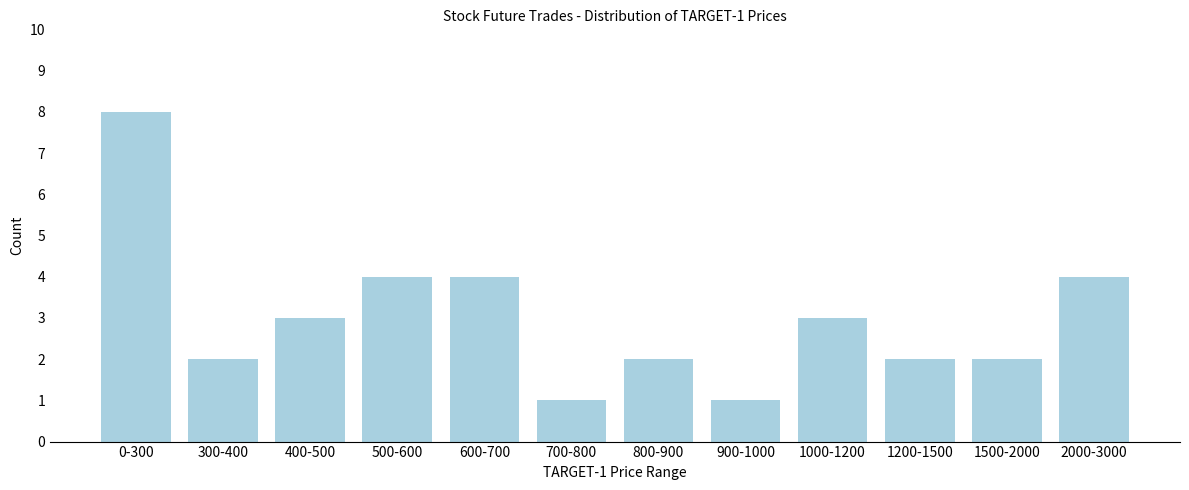

Reading left to right, what are all the values shown in this chart?

8	2	3	4	4	1	2	1	3	2	2	4